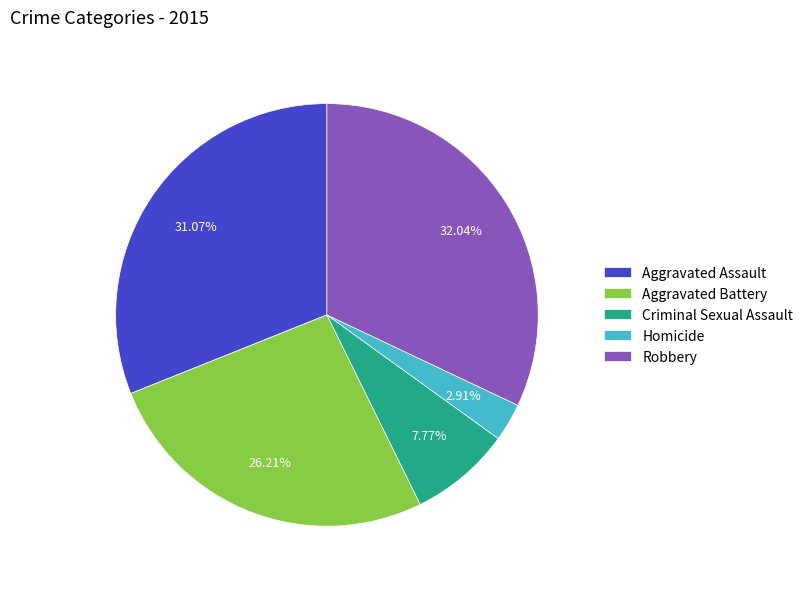

Which has a higher value, Homicide or Aggravated Battery?

Aggravated Battery